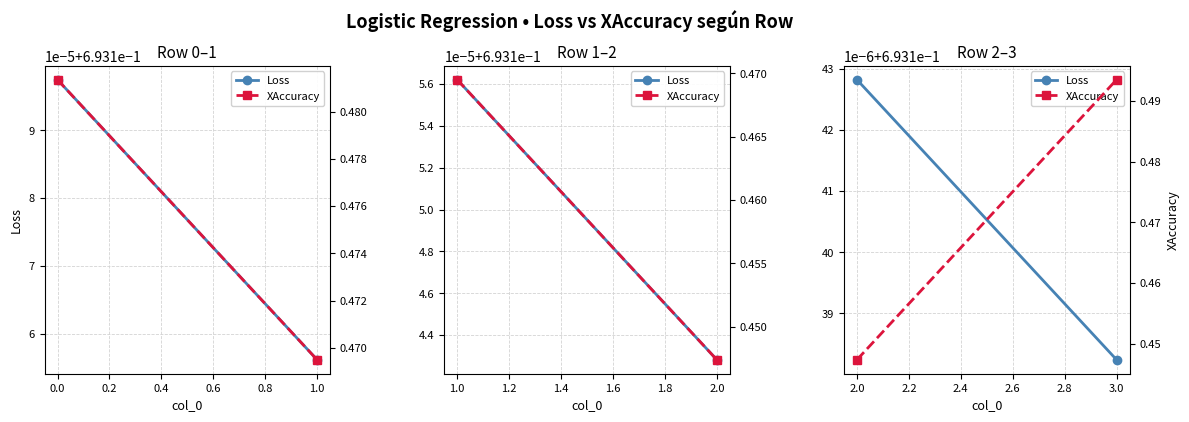

What is the value of the Loss point at the 2nd from the left?

0.7